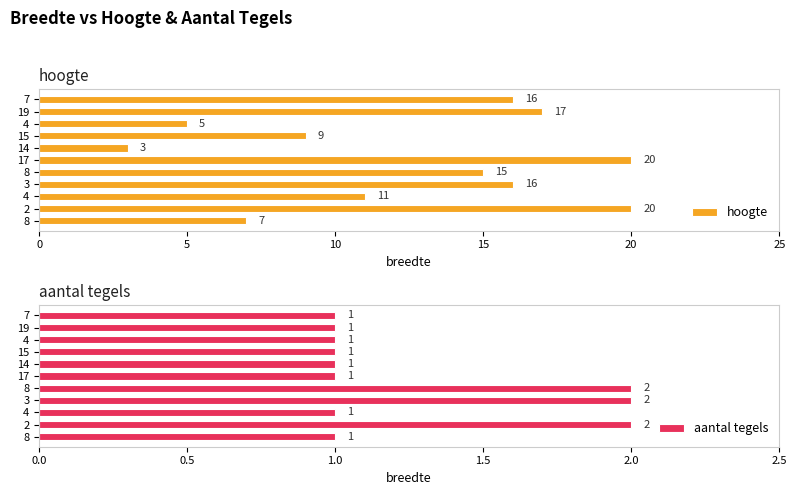

How many values in the hoogte series are below 15?

5